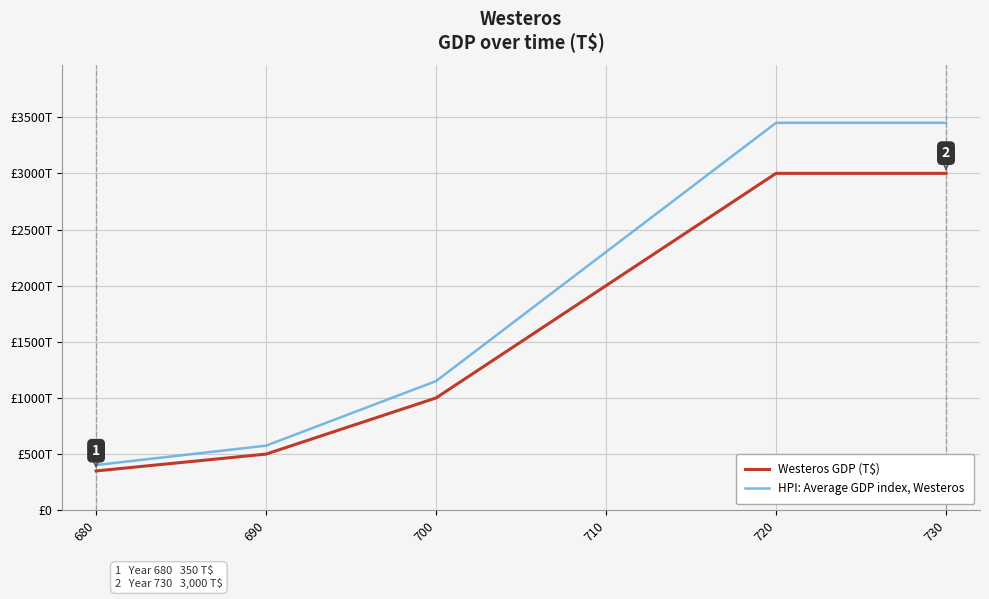

Is it true that HPI: Average GDP index, Westeros equals 5066.7 at 720?

False